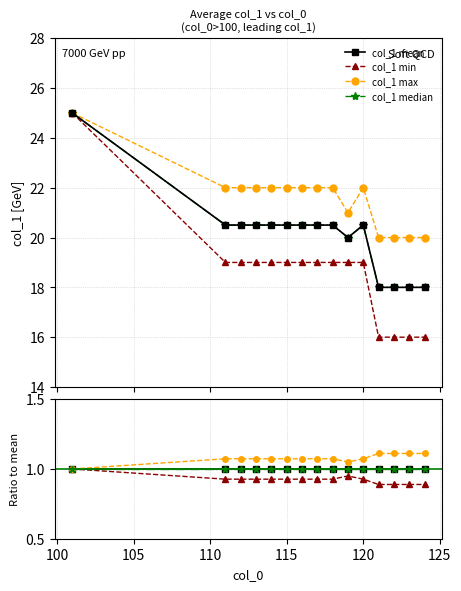

True or false: col_1 mean has a value of 1.6 at 125.

False